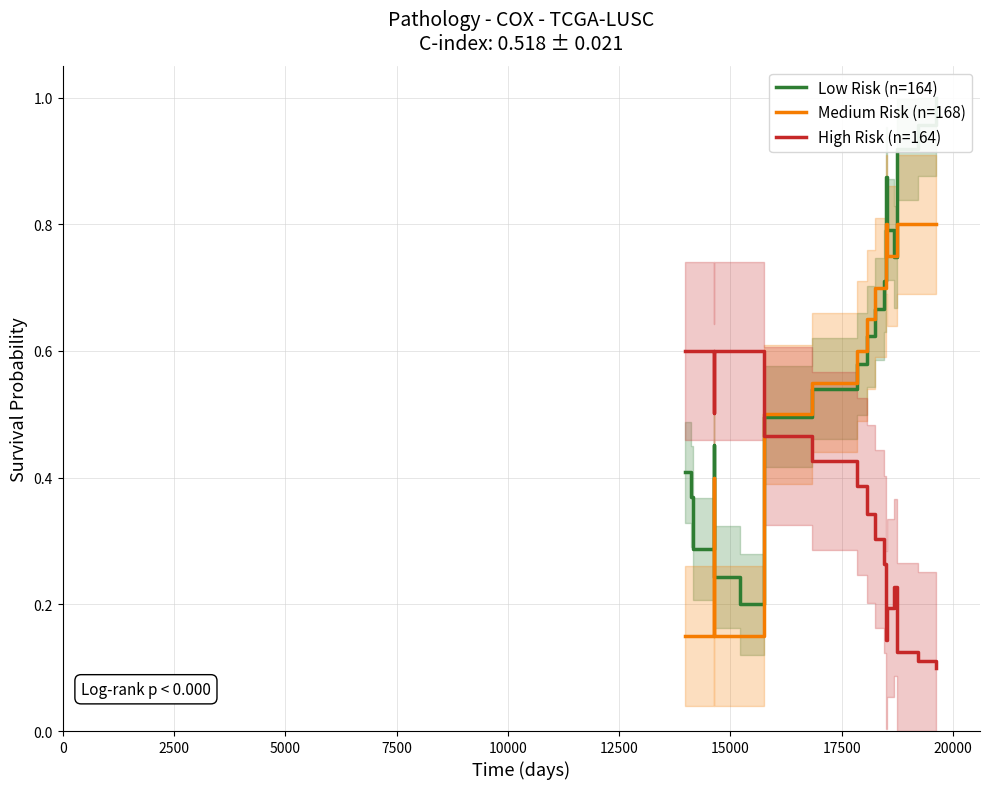

What is the sum of all Low Risk (n=164) values?

12.0